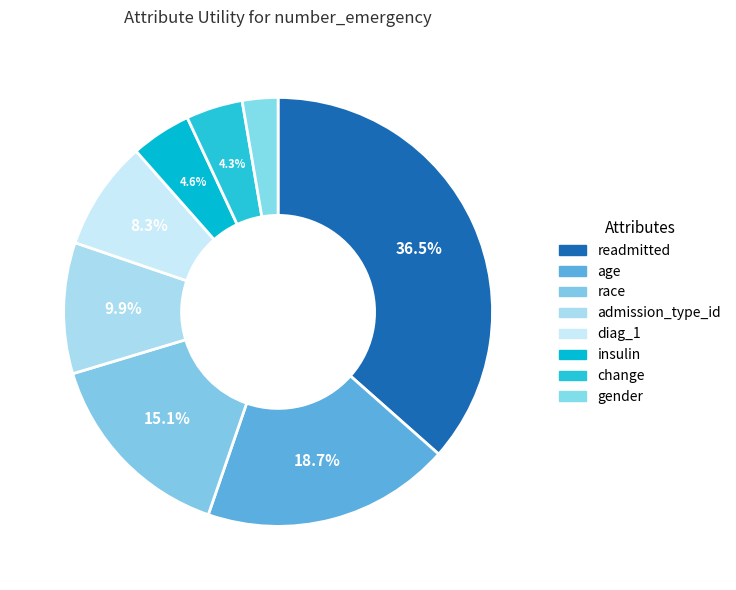

What percentage is the race slice, to the nearest percent?

15%